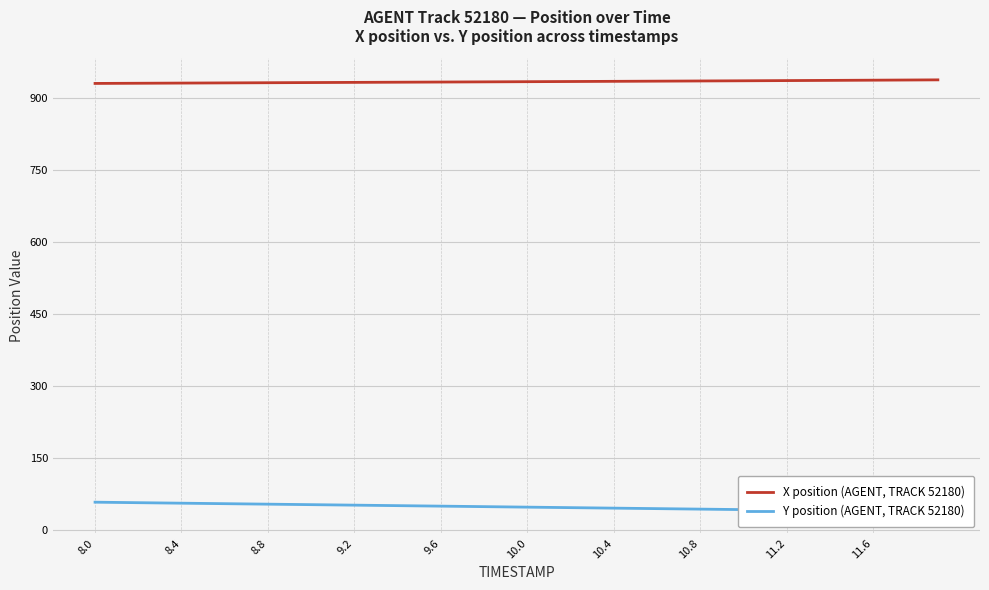

True or false: X position (AGENT, TRACK 52180) has more than 0 points higher than both neighbors.

False